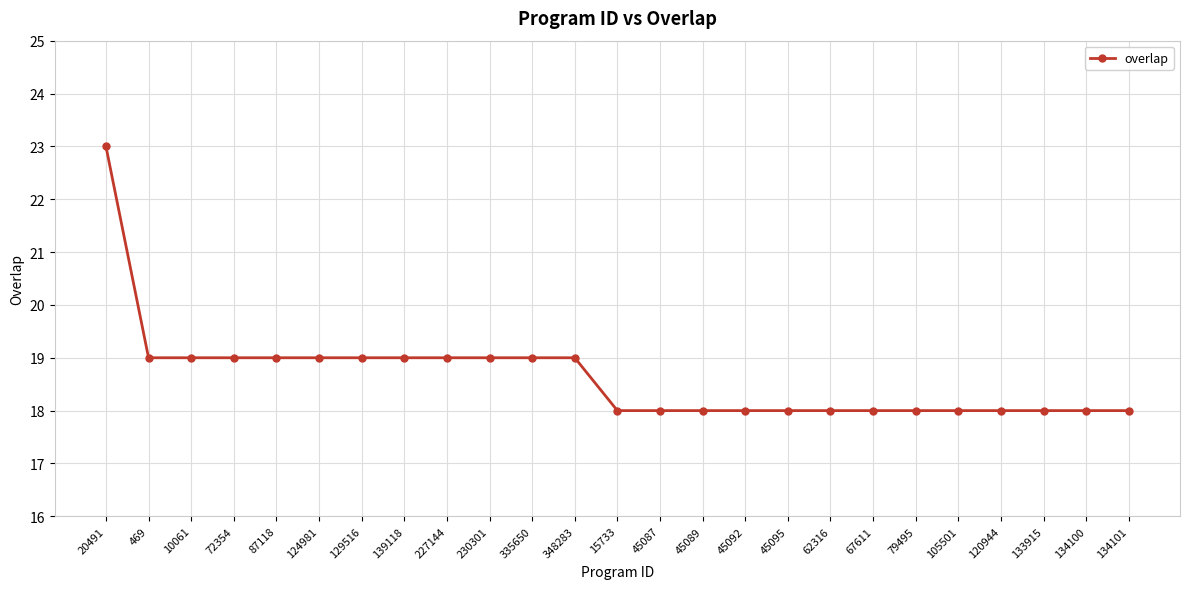

What position from the left is 105501?

21